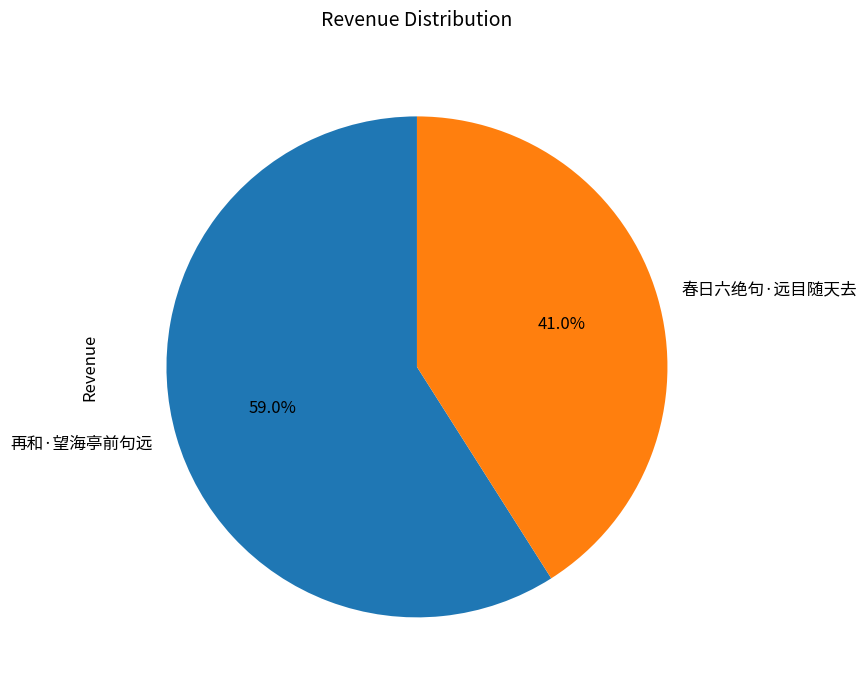

Count the number of slices in the pie.

2